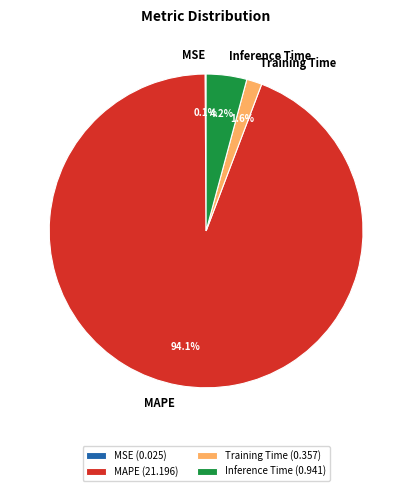

Is there any slice that represents more than half of the pie?

Yes